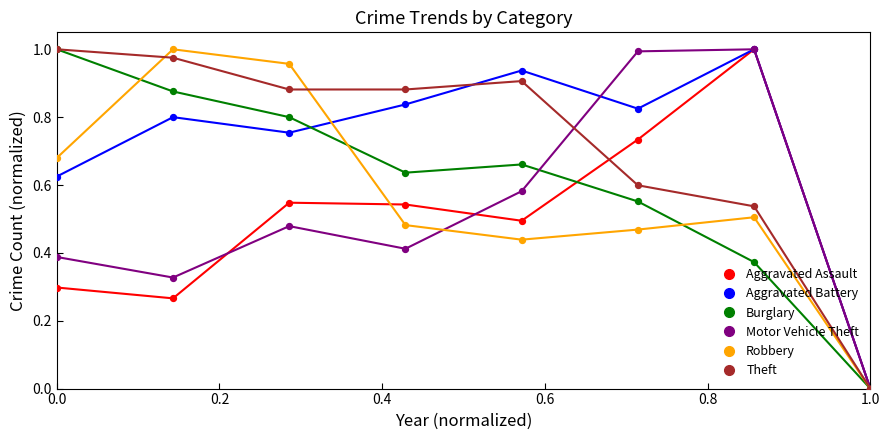

What are all the series names shown in the legend?

Aggravated Assault, Aggravated Battery, Burglary, Motor Vehicle Theft, Robbery, Theft